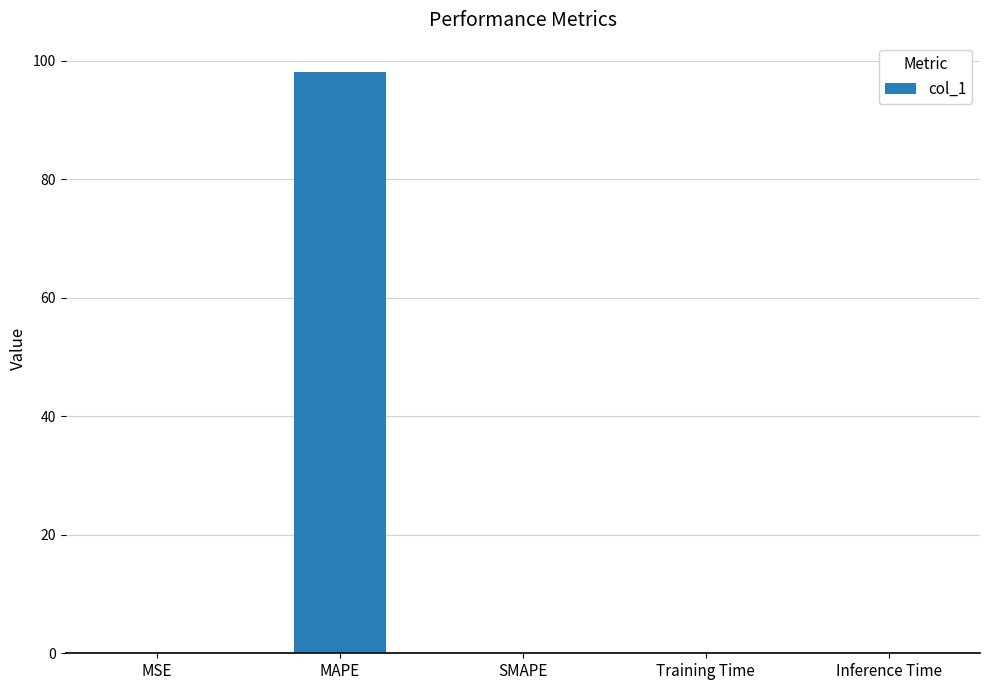

What is the sum of all values?

98.2